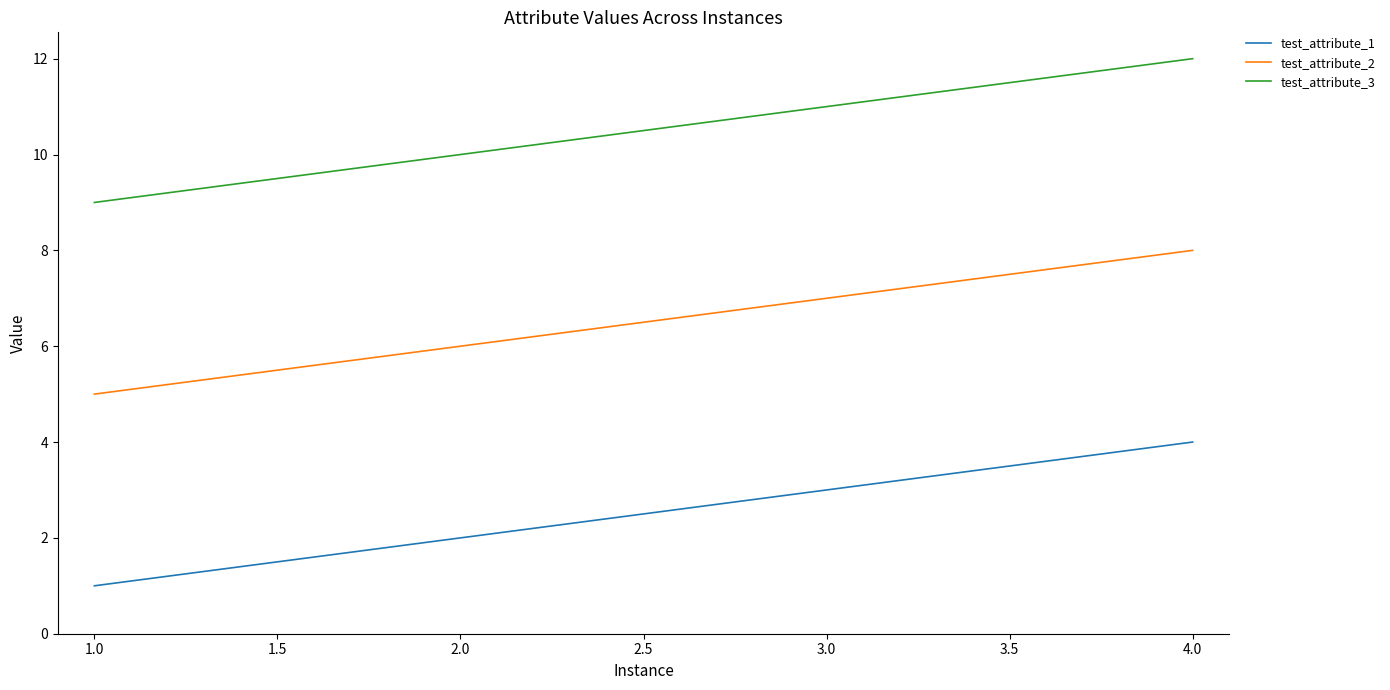

Count the test_attribute_3 values in the range 10 to 12.

3